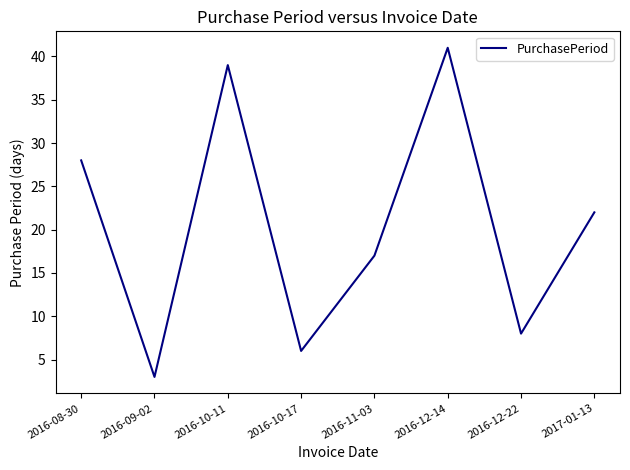

What is the difference between the maximum and minimum values?

38